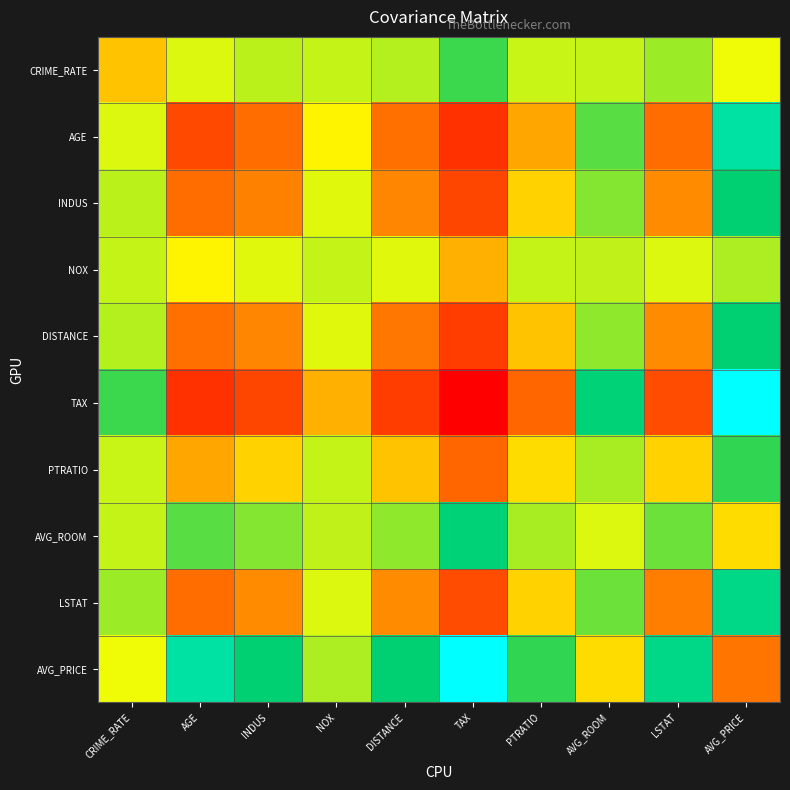

Reading left to right, list all the values displayed in this chart.

CRIME_RATE: CRIME_RATE=0.5	AGE=0.4	INDUS=0.4	NOX=0.4	DISTANCE=0.4	TAX=0.3	PTRATIO=0.4	AVG_ROOM=0.4	LSTAT=0.4	AVG_PRICE=0.4
AGE: CRIME_RATE=0.4	AGE=0.8	INDUS=0.7	NOX=0.5	DISTANCE=0.7	TAX=0.9	PTRATIO=0.6	AVG_ROOM=0.3	LSTAT=0.7	AVG_PRICE=0.1
INDUS: CRIME_RATE=0.4	AGE=0.7	INDUS=0.6	NOX=0.4	DISTANCE=0.6	TAX=0.8	PTRATIO=0.5	AVG_ROOM=0.3	LSTAT=0.6	AVG_PRICE=0.2
NOX: CRIME_RATE=0.4	AGE=0.5	INDUS=0.4	NOX=0.4	DISTANCE=0.4	TAX=0.5	PTRATIO=0.4	AVG_ROOM=0.4	LSTAT=0.4	AVG_PRICE=0.4
DISTANCE: CRIME_RATE=0.4	AGE=0.7	INDUS=0.6	NOX=0.4	DISTANCE=0.6	TAX=0.8	PTRATIO=0.5	AVG_ROOM=0.3	LSTAT=0.6	AVG_PRICE=0.2
TAX: CRIME_RATE=0.3	AGE=0.9	INDUS=0.8	NOX=0.5	DISTANCE=0.8	TAX=1.0	PTRATIO=0.7	AVG_ROOM=0.2	LSTAT=0.8	AVG_PRICE=0.0
PTRATIO: CRIME_RATE=0.4	AGE=0.6	INDUS=0.5	NOX=0.4	DISTANCE=0.5	TAX=0.7	PTRATIO=0.5	AVG_ROOM=0.4	LSTAT=0.5	AVG_PRICE=0.2
AVG_ROOM: CRIME_RATE=0.4	AGE=0.3	INDUS=0.3	NOX=0.4	DISTANCE=0.3	TAX=0.2	PTRATIO=0.4	AVG_ROOM=0.4	LSTAT=0.3	AVG_PRICE=0.5
LSTAT: CRIME_RATE=0.4	AGE=0.7	INDUS=0.6	NOX=0.4	DISTANCE=0.6	TAX=0.8	PTRATIO=0.5	AVG_ROOM=0.3	LSTAT=0.6	AVG_PRICE=0.2
AVG_PRICE: CRIME_RATE=0.4	AGE=0.1	INDUS=0.2	NOX=0.4	DISTANCE=0.2	TAX=0.0	PTRATIO=0.2	AVG_ROOM=0.5	LSTAT=0.2	AVG_PRICE=0.7